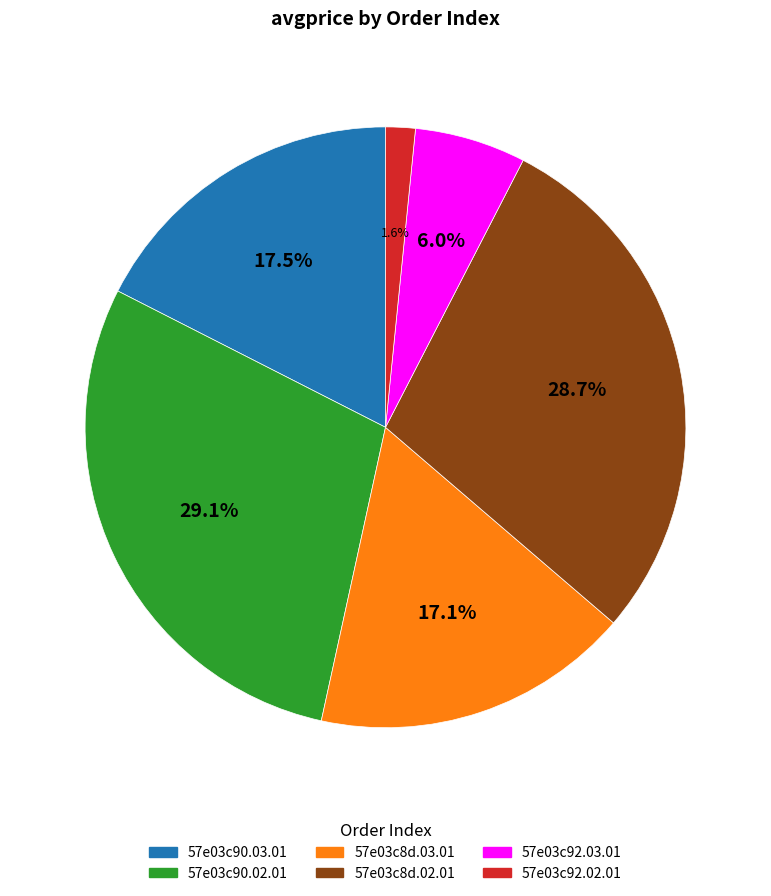

Is there a majority slice in this chart?

No